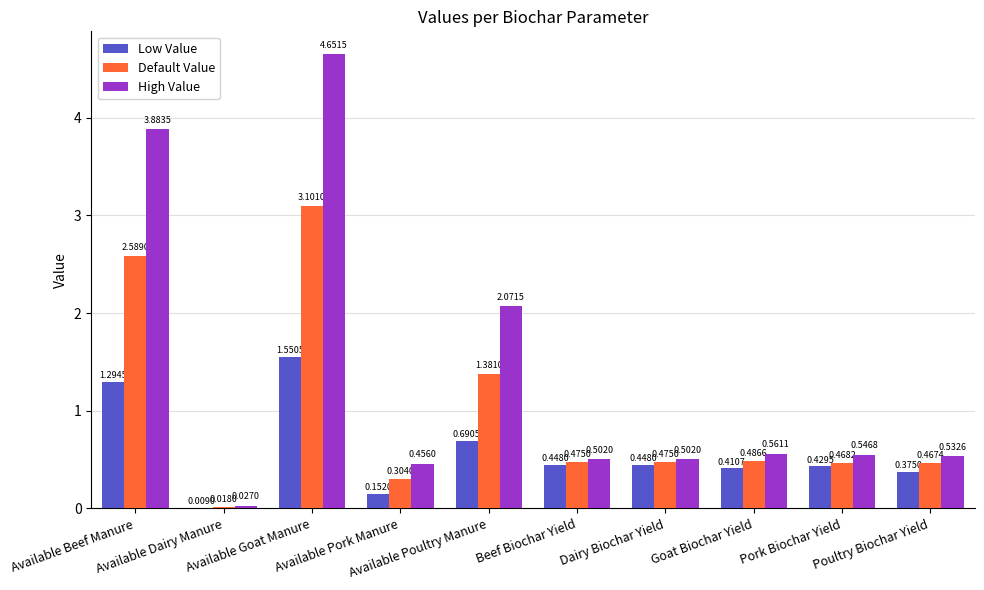

What are all the series names shown in the legend?

Low Value, Default Value, High Value